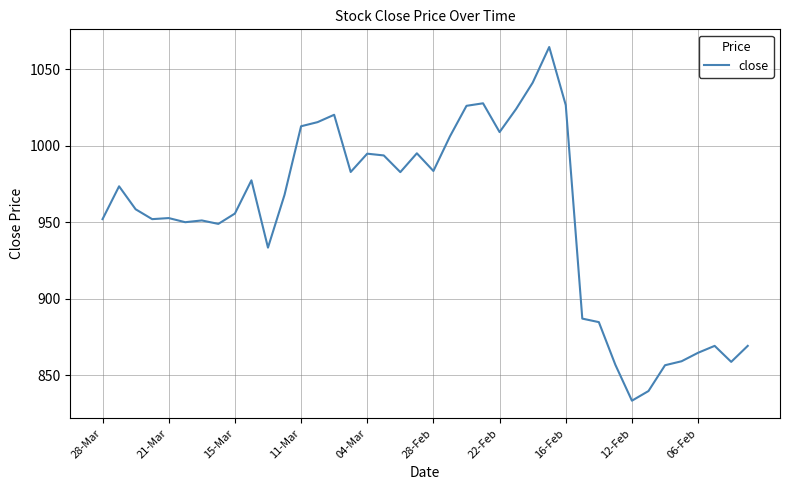

What is the minimum value shown in the chart?

833.5